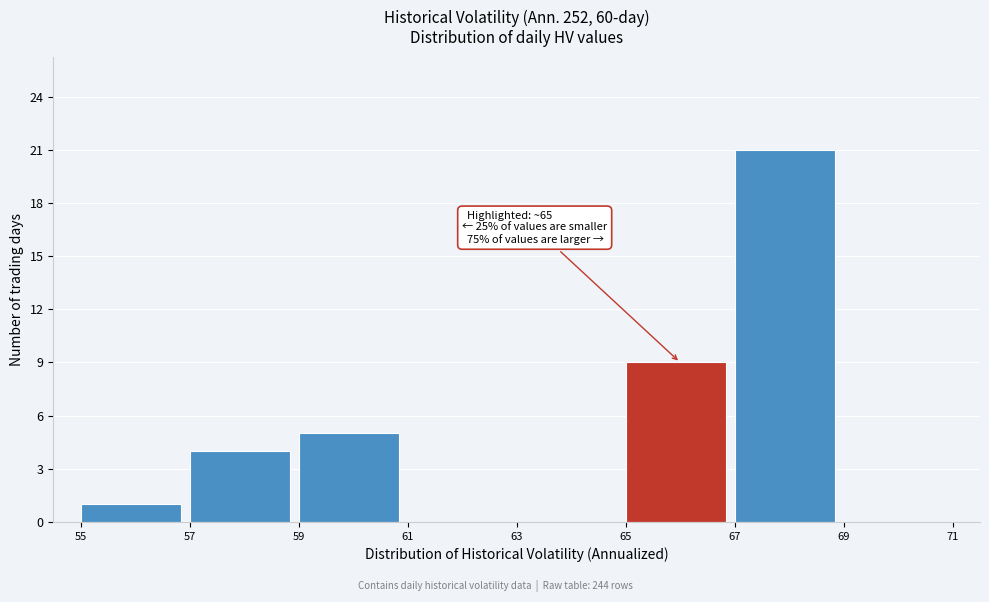

Which range on the x-axis has the tallest bar?

67 to 69